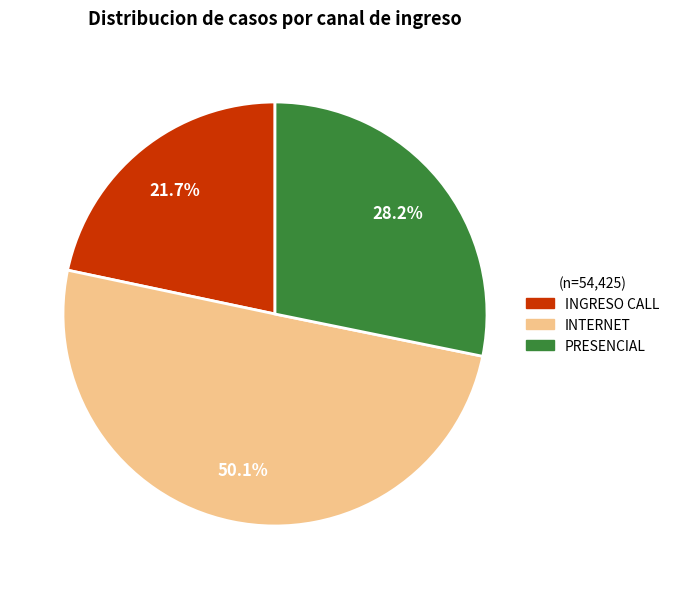

Which category has the smallest portion of the pie?

INGRESO CALL